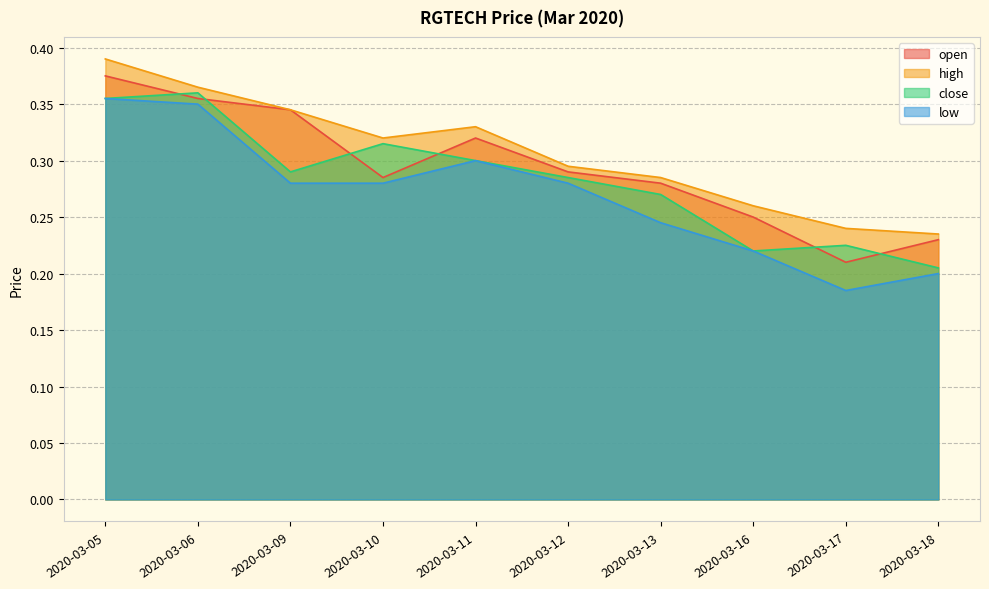

Which label corresponds to the smallest value in the chart?

2020-03-17